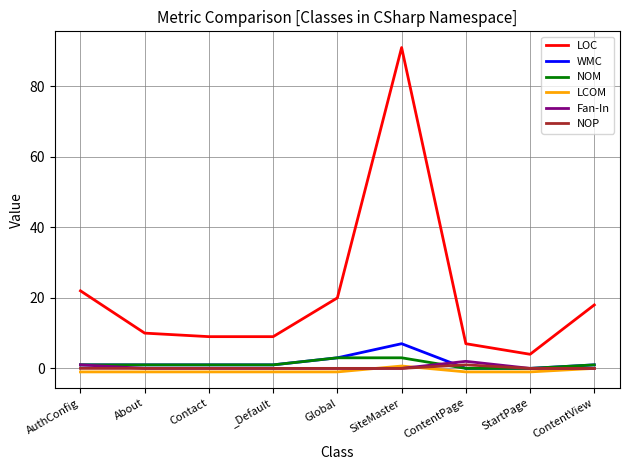

True or false: LOC and Fan-In intersect in this chart.

False